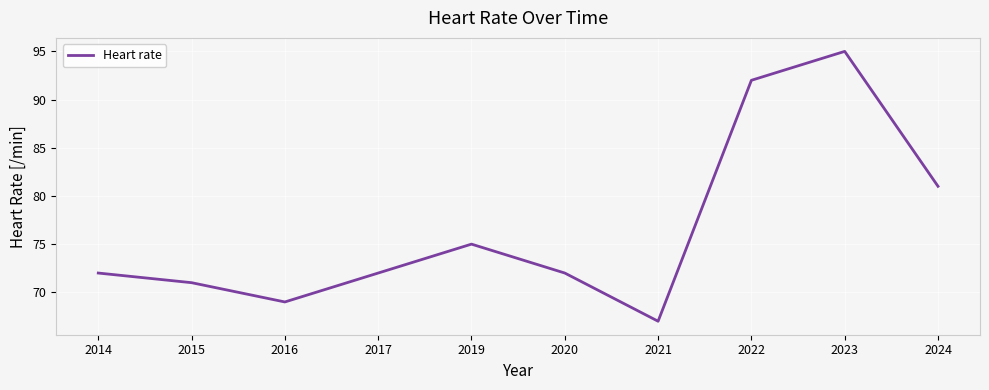

Reading left to right, transcribe all the data shown in this chart.

72	71	69	72	75	72	67	92	95	81